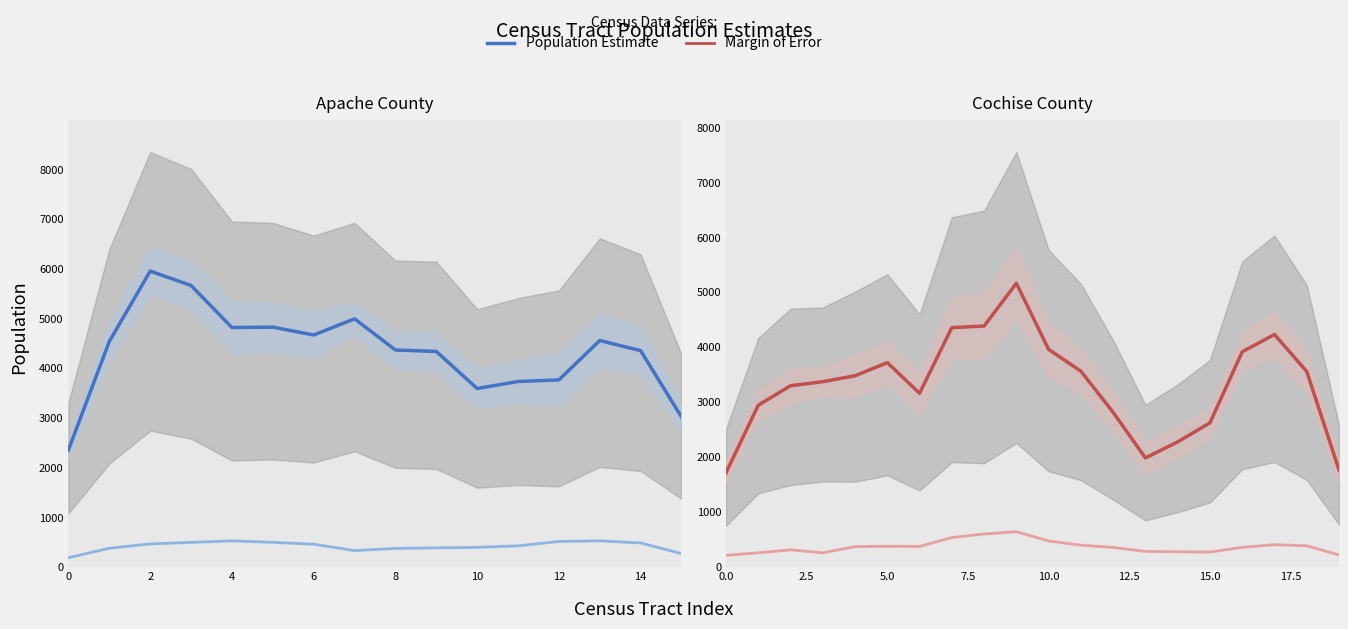

Between 10 and 14, which series saw the biggest shift?

Population Estimate